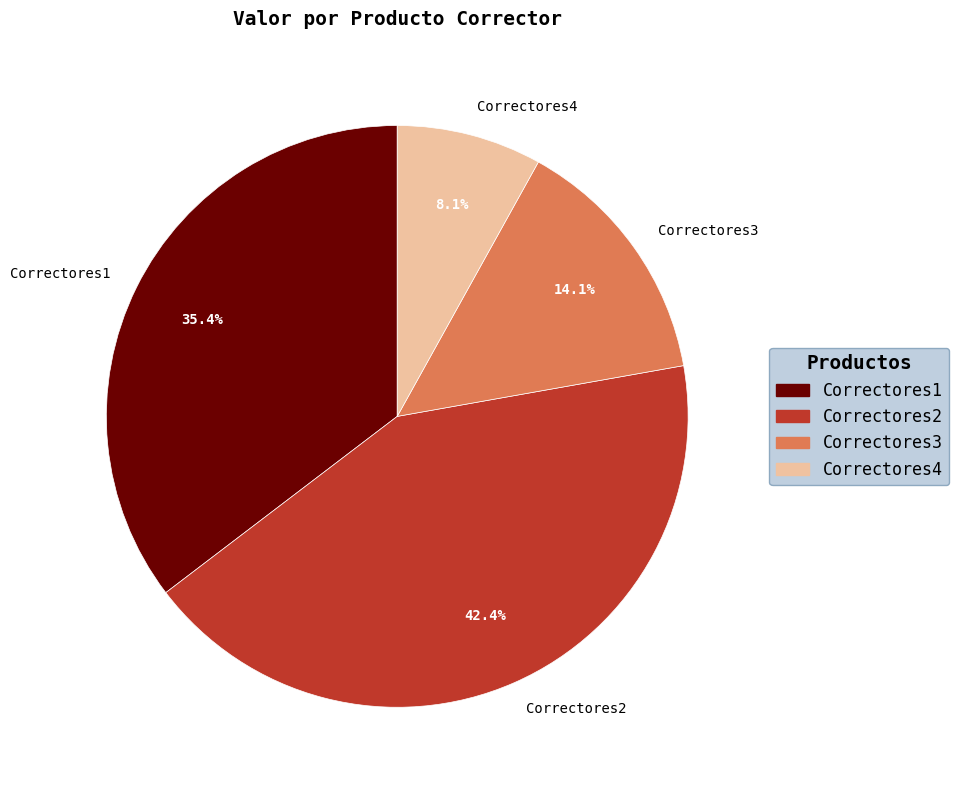

Is there any slice that represents more than half of the pie?

No